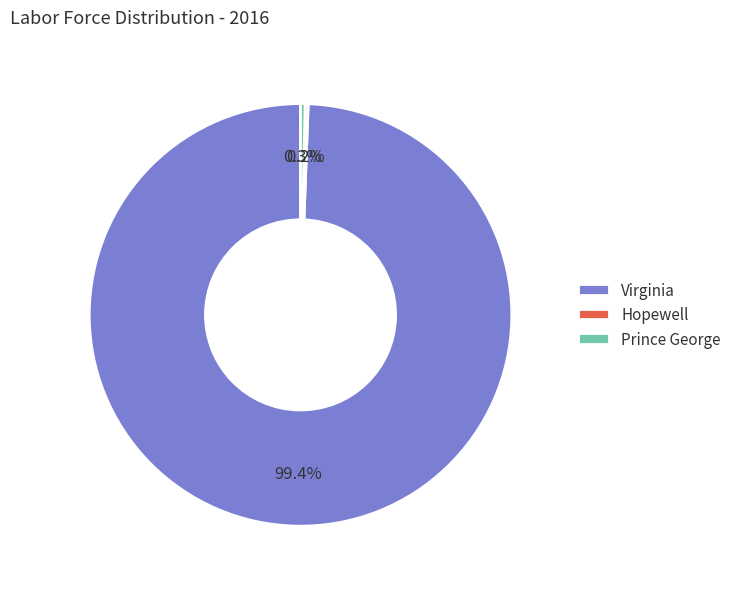

Is it true that Virginia is 99% of the pie?

True